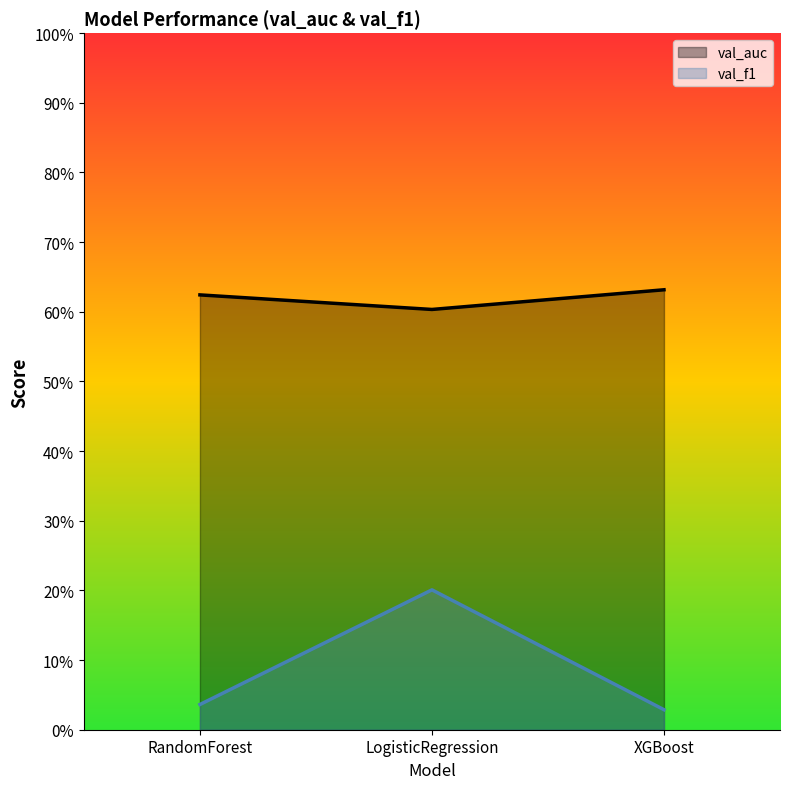

The val_auc series shows 0.4 at XGBoost. True or false?

False